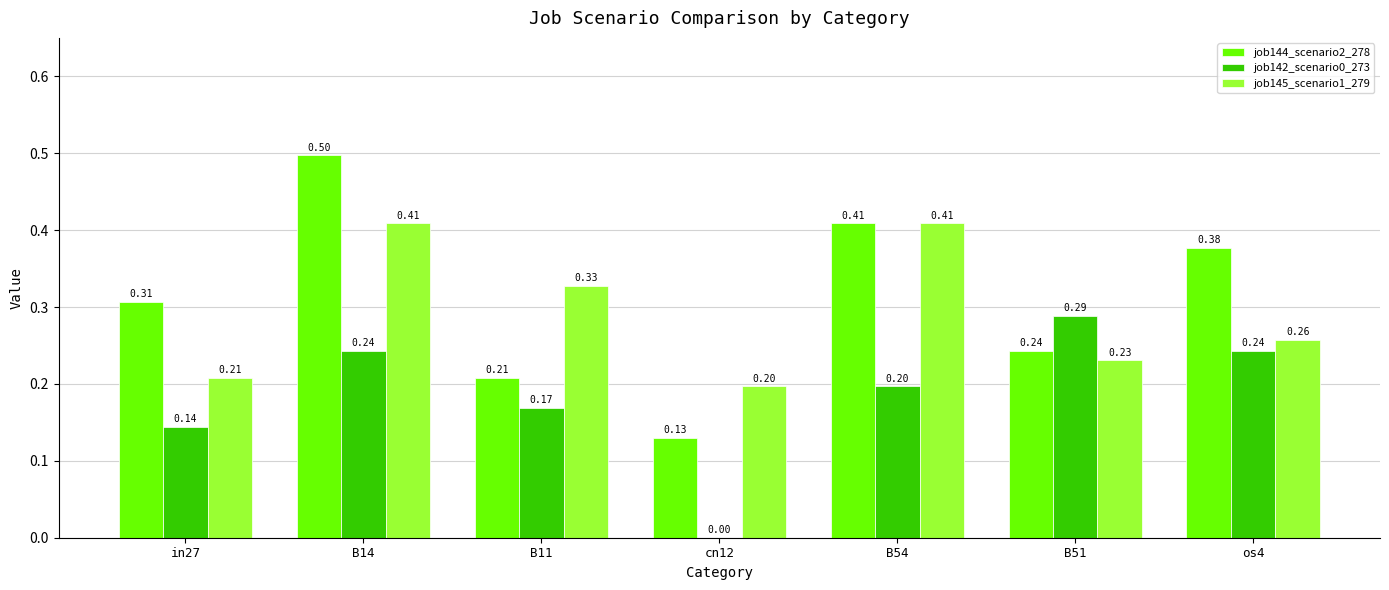

What is the total value across all series at in27?

0.7